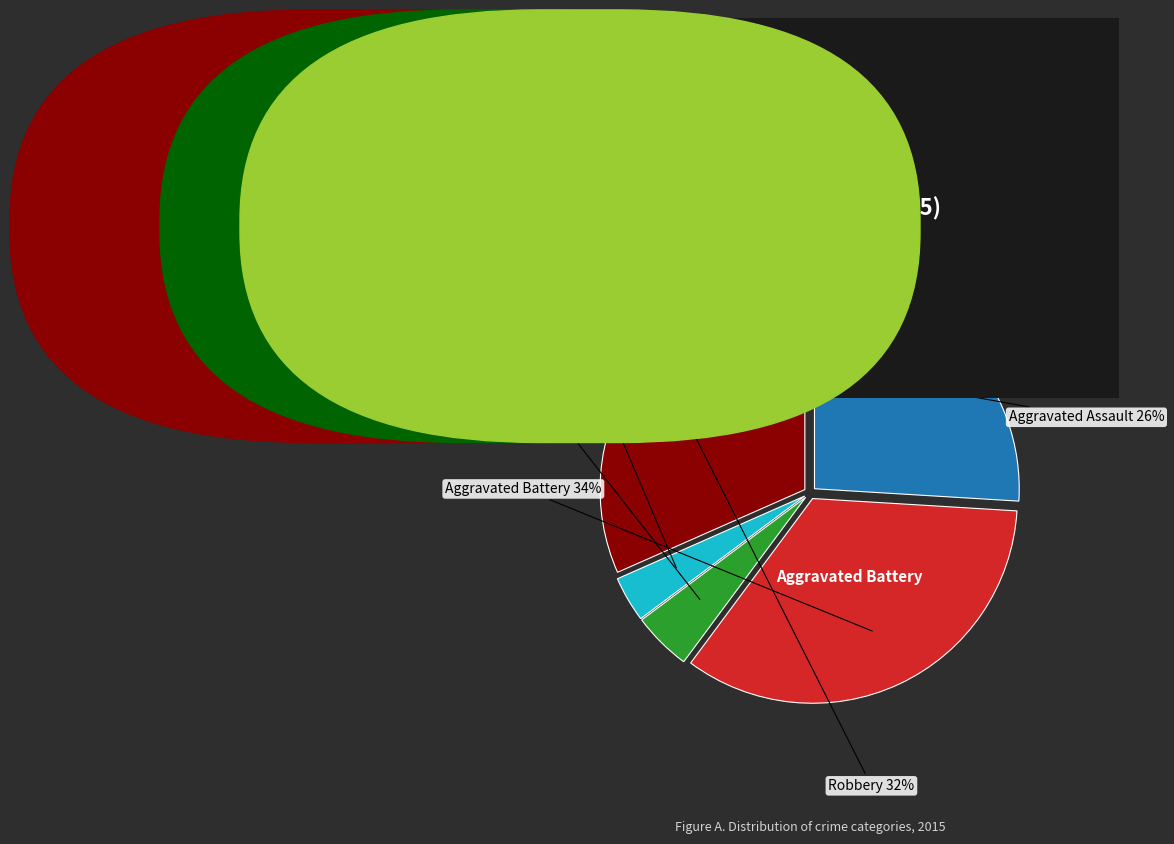

To the nearest percent, what is the average slice percentage?

20%